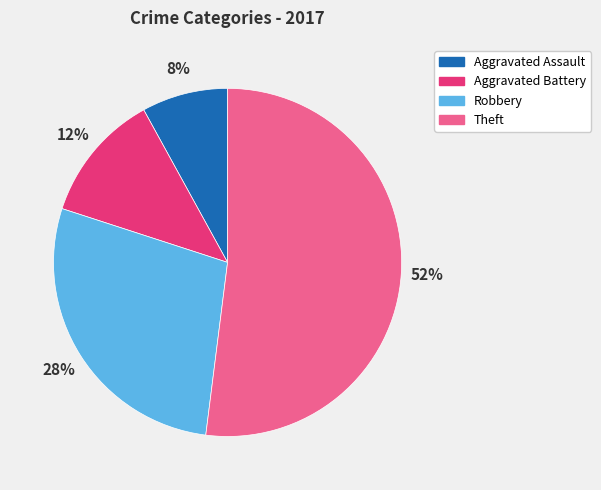

Does Theft represent more than half of the total?

Yes